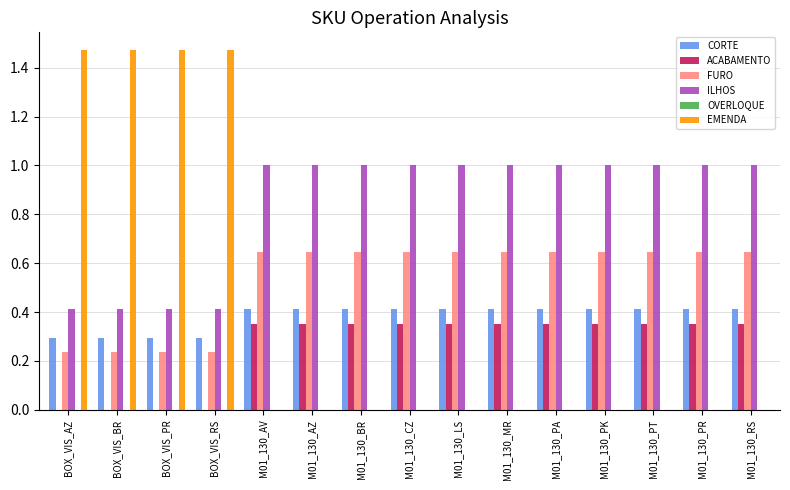

Is the value of EMENDA at M01_130_PA greater than the value of CORTE at BOX_VIS_PR?

No